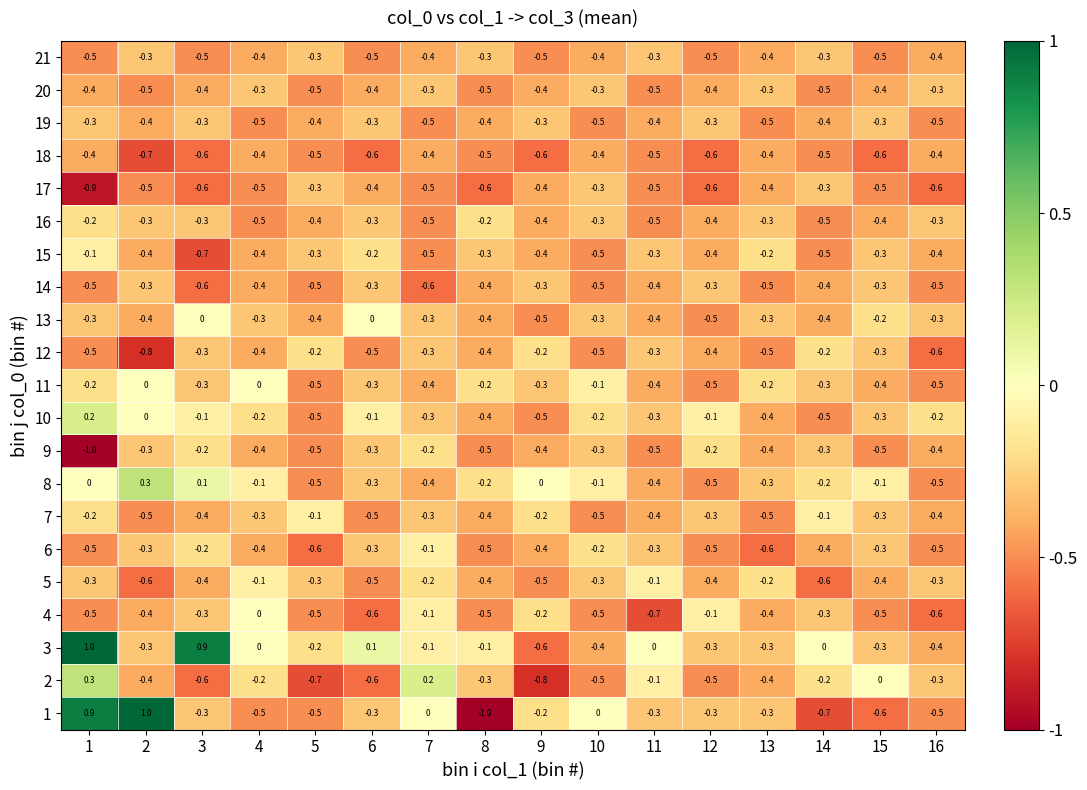

The 17 series shows -0.6 at 16. True or false?

True